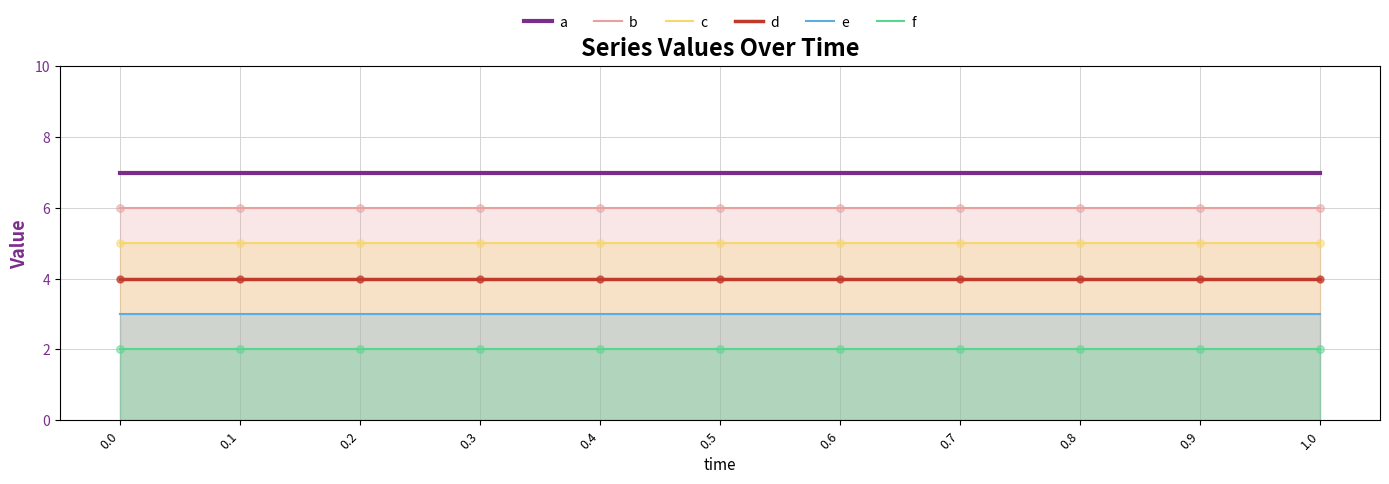

Which series has the largest total across all categories?

a